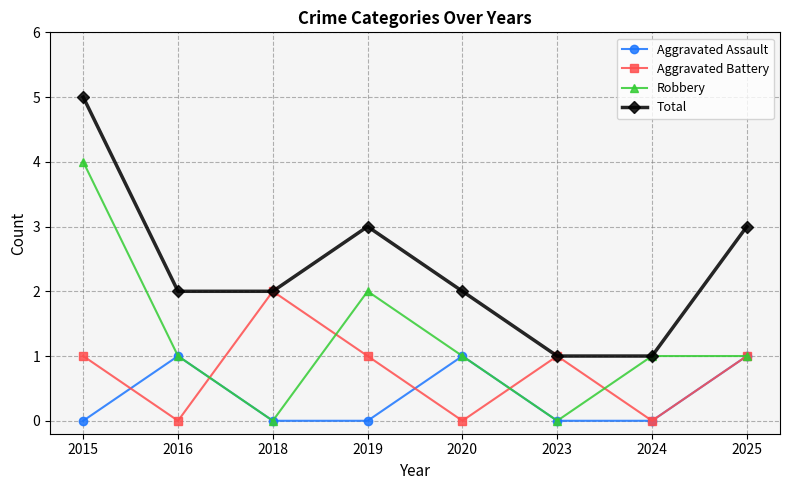

True or false: Aggravated Battery and Robbery cross at least once.

True